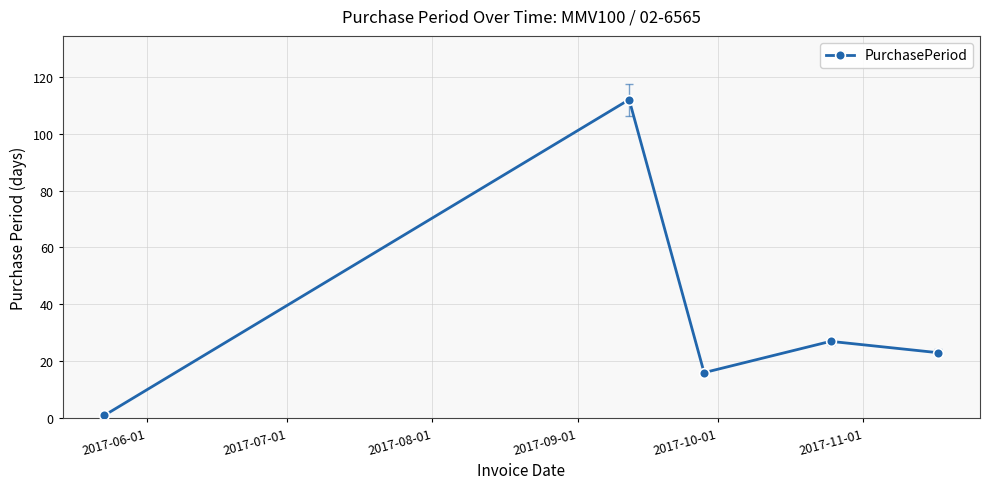

What is the greatest value displayed?

112